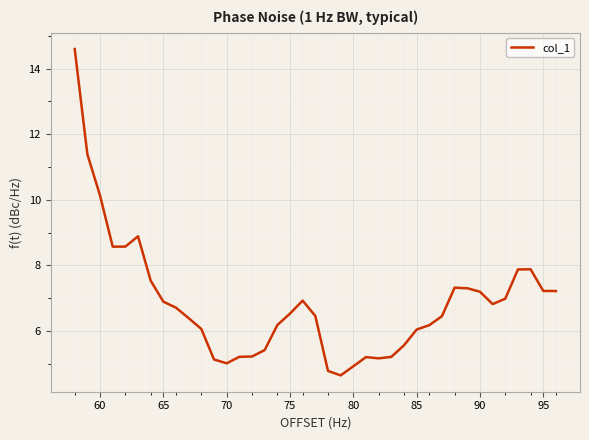

What is the minimum value shown in the chart?

4.6